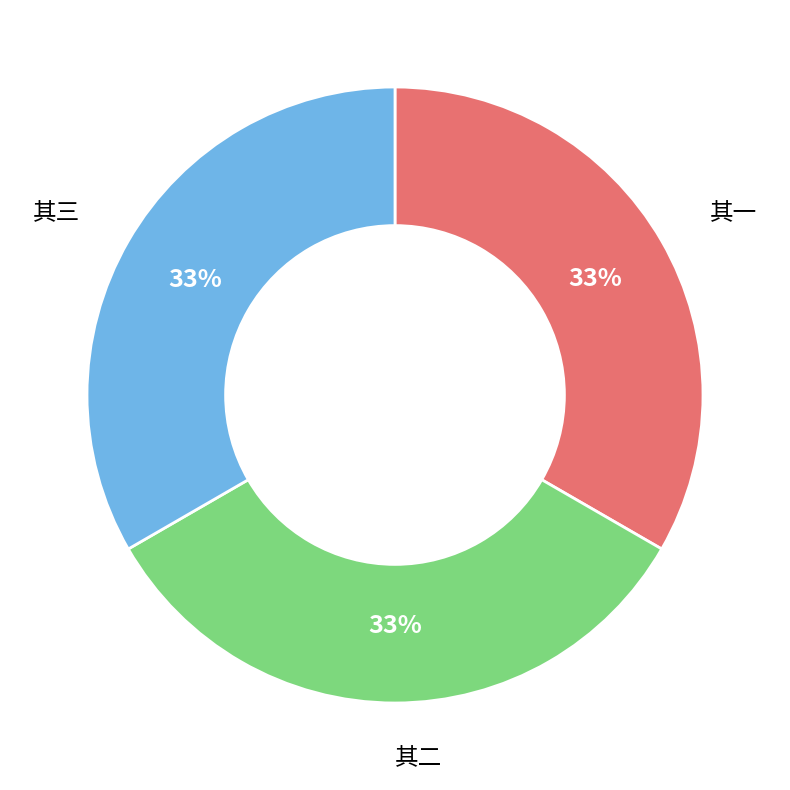

Does any single category account for the majority?

No